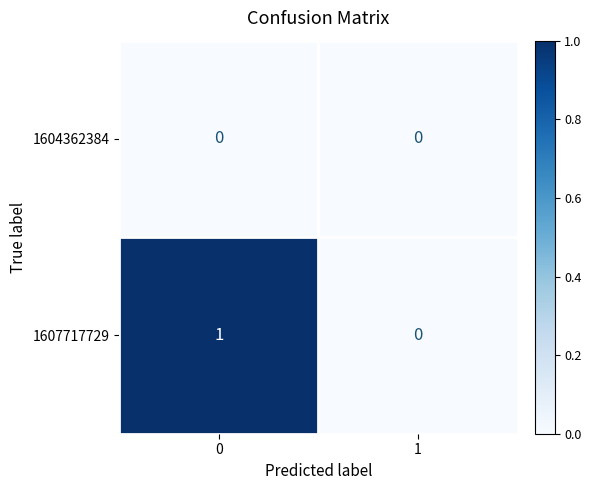

Reading left to right, transcribe all the data shown in this chart.

1604362384: 0	0
1607717729: 1	0